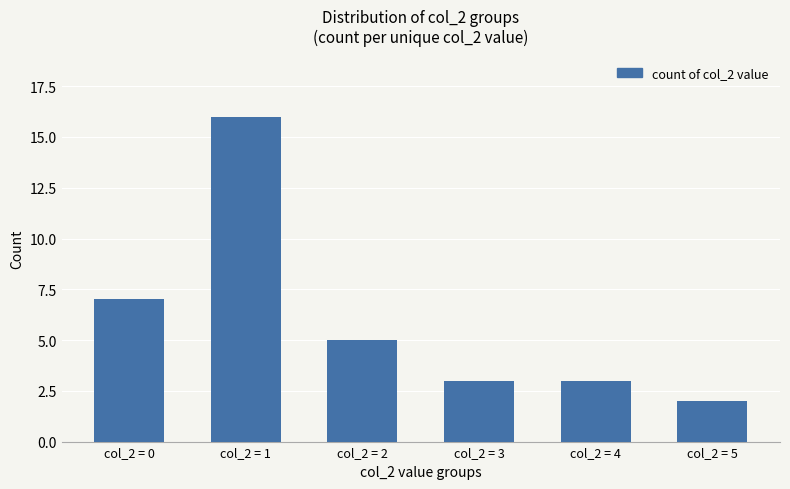

Reading left to right, extract all data points from this chart.

7	16	5	3	3	2